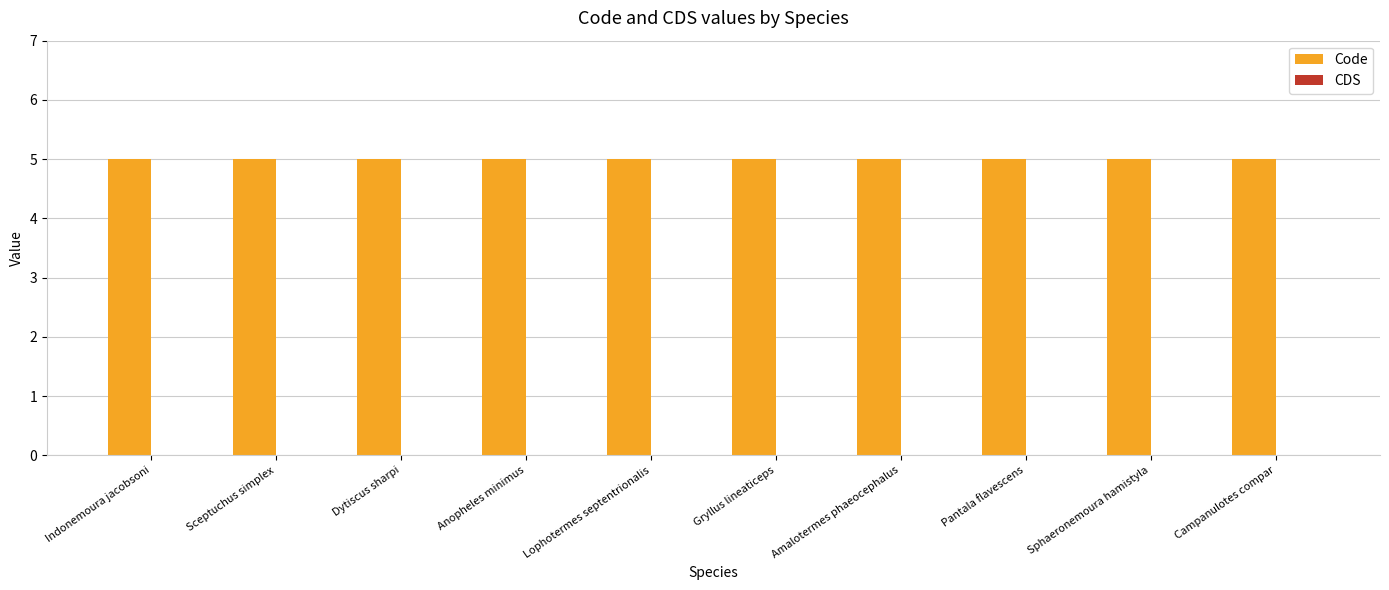

Does the chart contain any negative values?

No